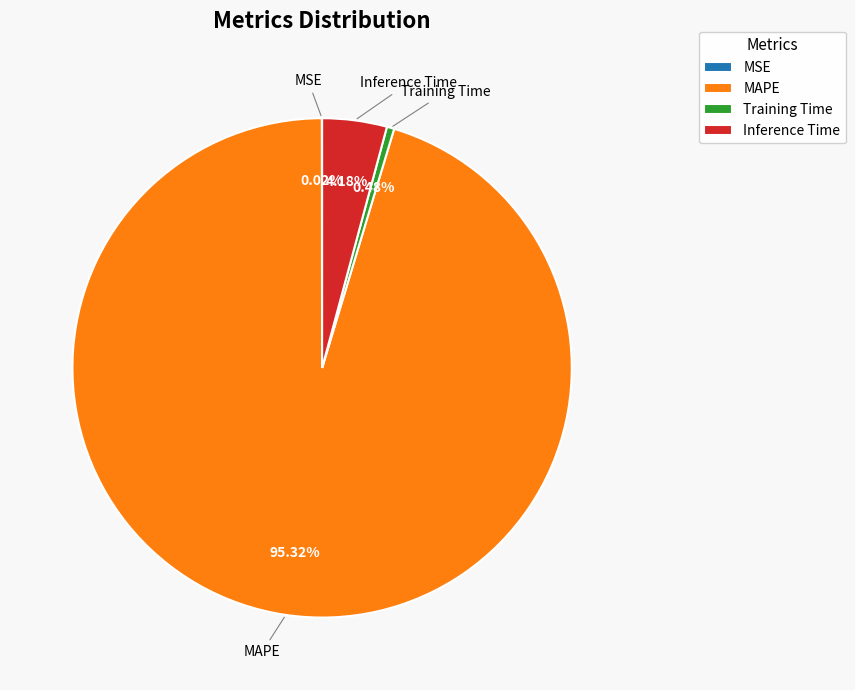

What is the largest slice in the pie chart?

MAPE